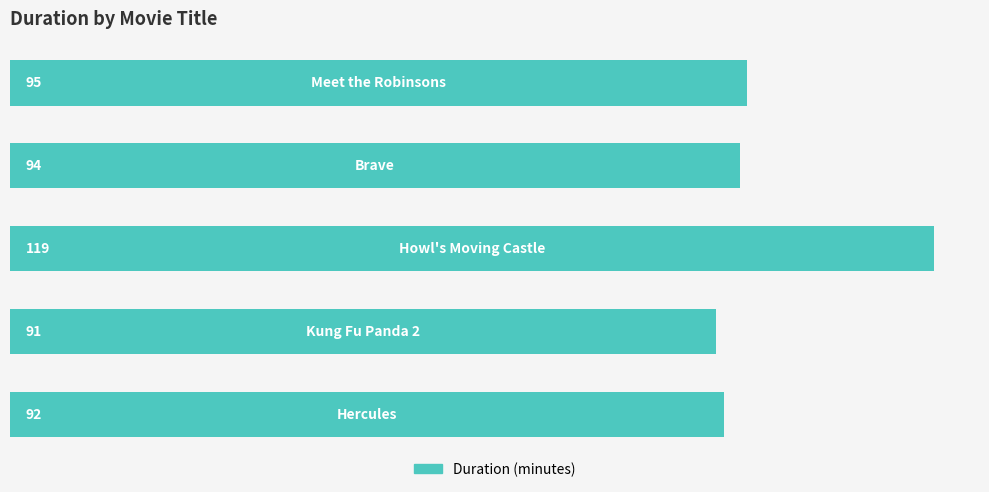

Does the chart contain any negative values?

No